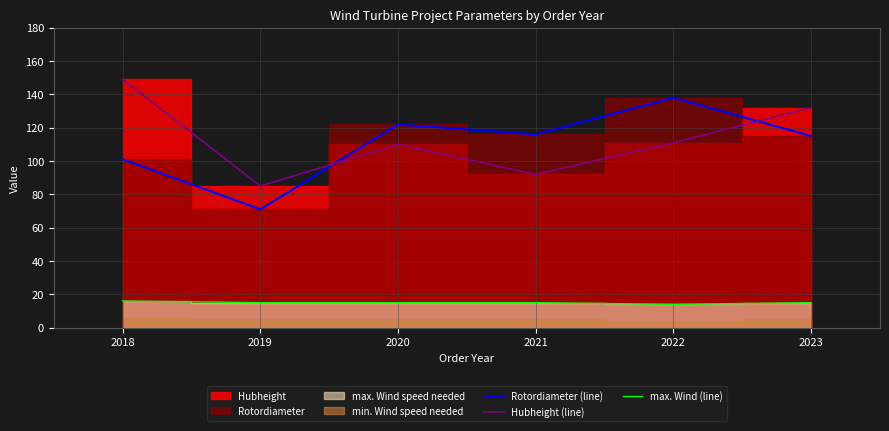

Rank the series at 2021 from highest to lowest value.

Rotordiameter (line), Hubheight (line), max. Wind (line)